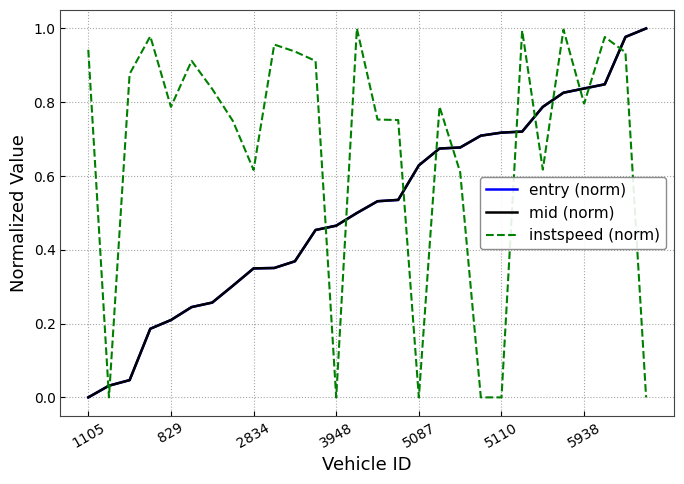

Which series ends up on top after the final intersection of instspeed (norm) and entry (norm)?

entry (norm)